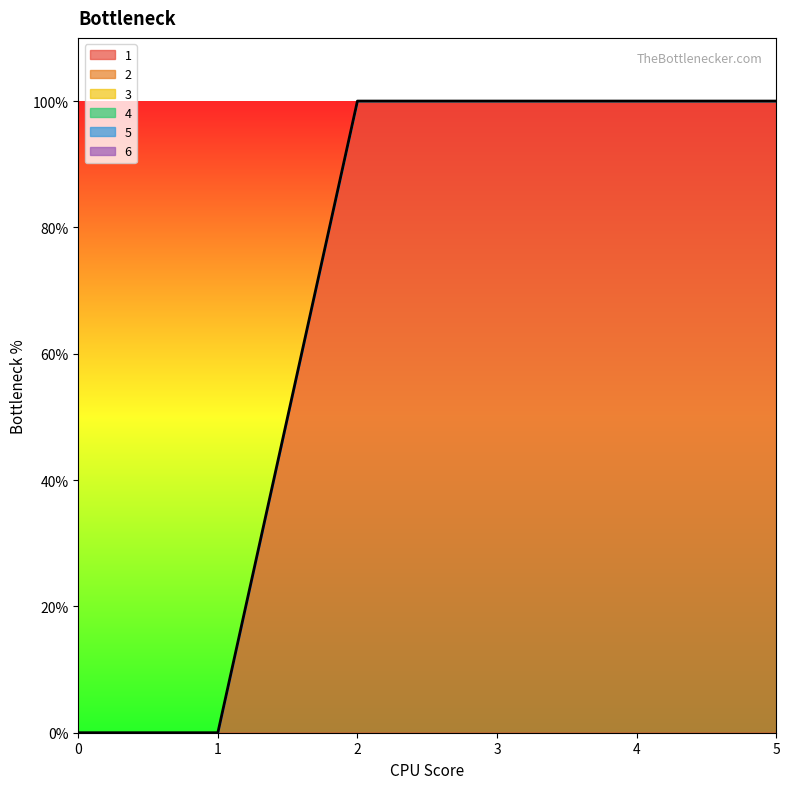

Reading left to right, what are all the values shown in this chart?

1: 0=0	1=0	2=1	3=1	4=1	5=1
2: 0=0	1=0	2=0	3=0	4=0	5=0
3: 0=0	1=0	2=0	3=0	4=0	5=0
4: 0=0	1=0	2=0	3=0	4=0	5=0
5: 0=0	1=0	2=0	3=0	4=0	5=0
6: 0=0	1=0	2=0	3=0	4=0	5=0